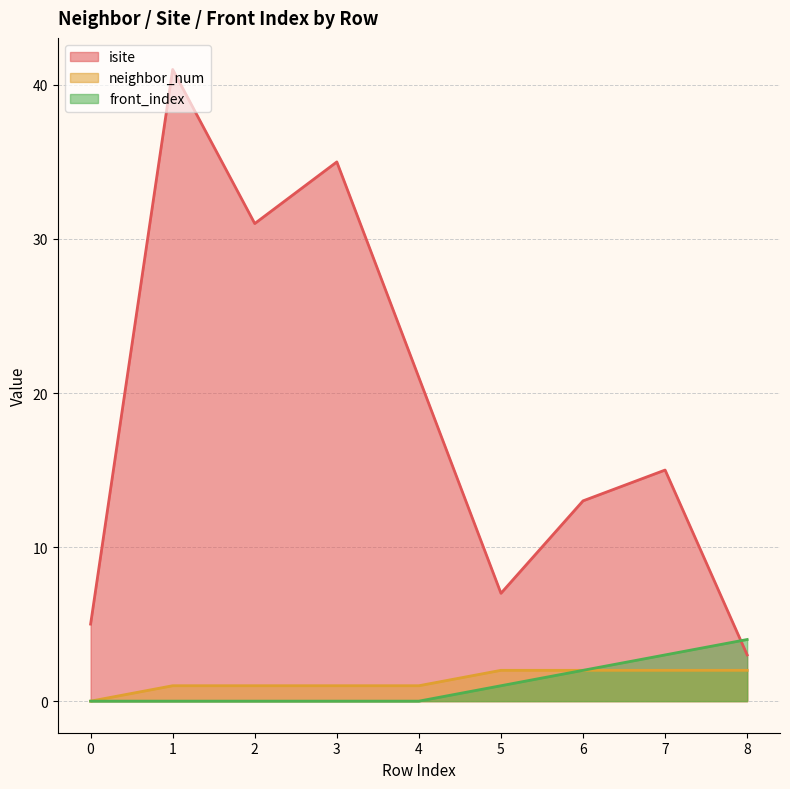

What is the total value across all series at 2?

32